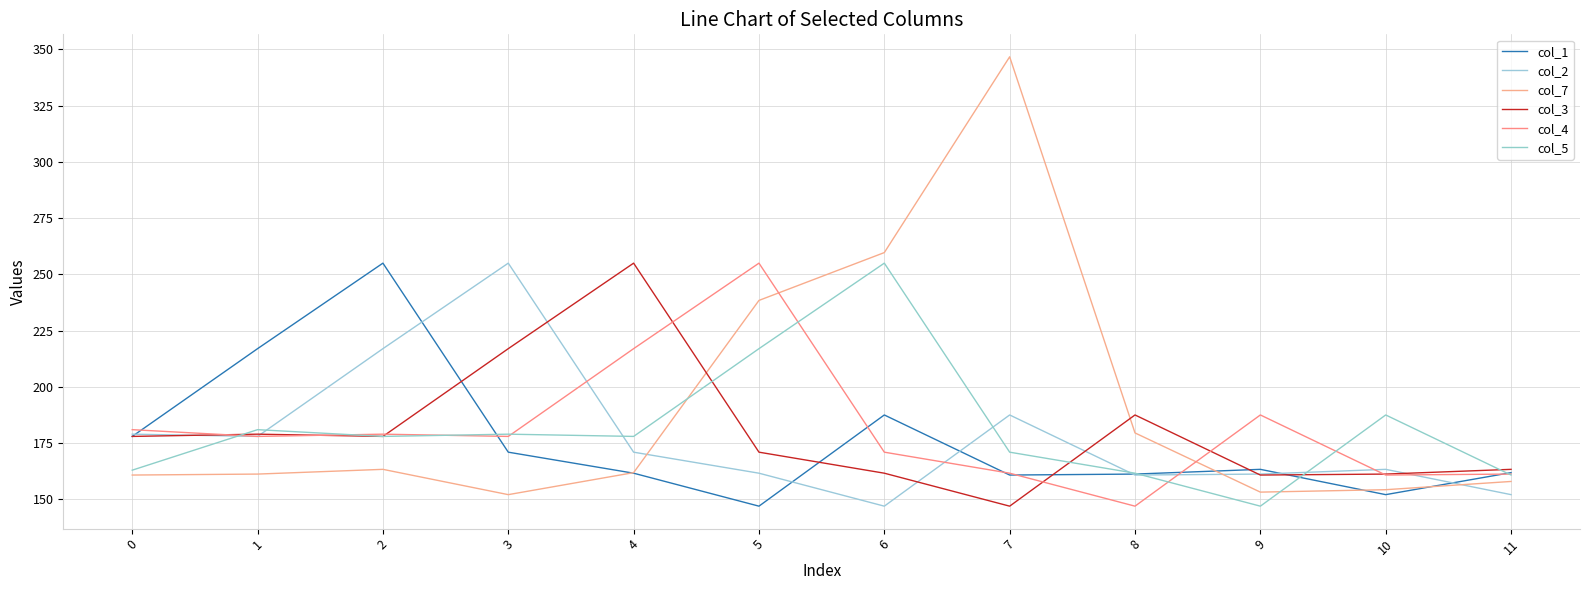

Does the chart have visible grid lines?

Yes